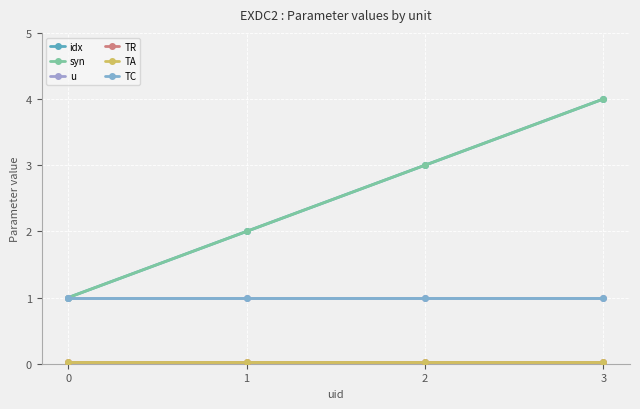

Is this an area chart (filled region under the line)?

No